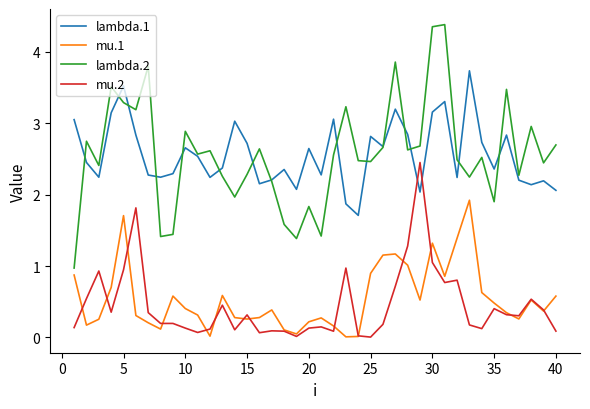

What are all the series names shown in the legend?

lambda.1, mu.1, lambda.2, mu.2